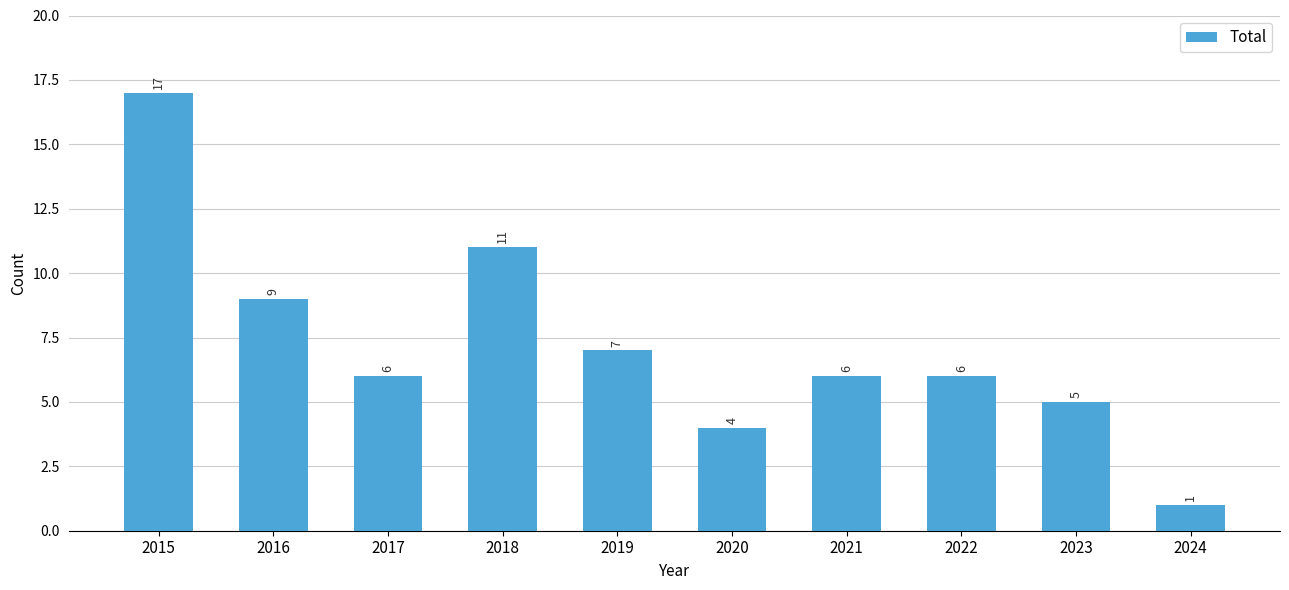

Does the chart contain any negative values?

No